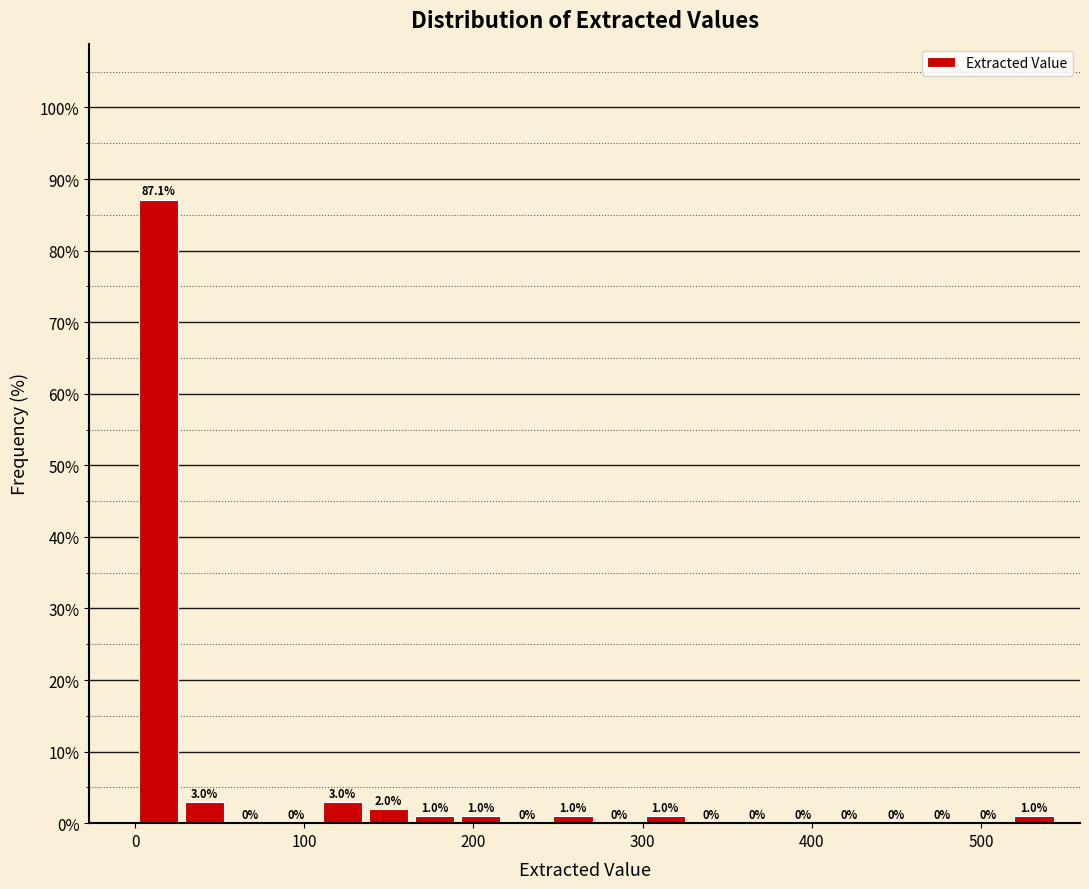

Read against the x-axis, roughly where is the centre of the tallest bar?

10